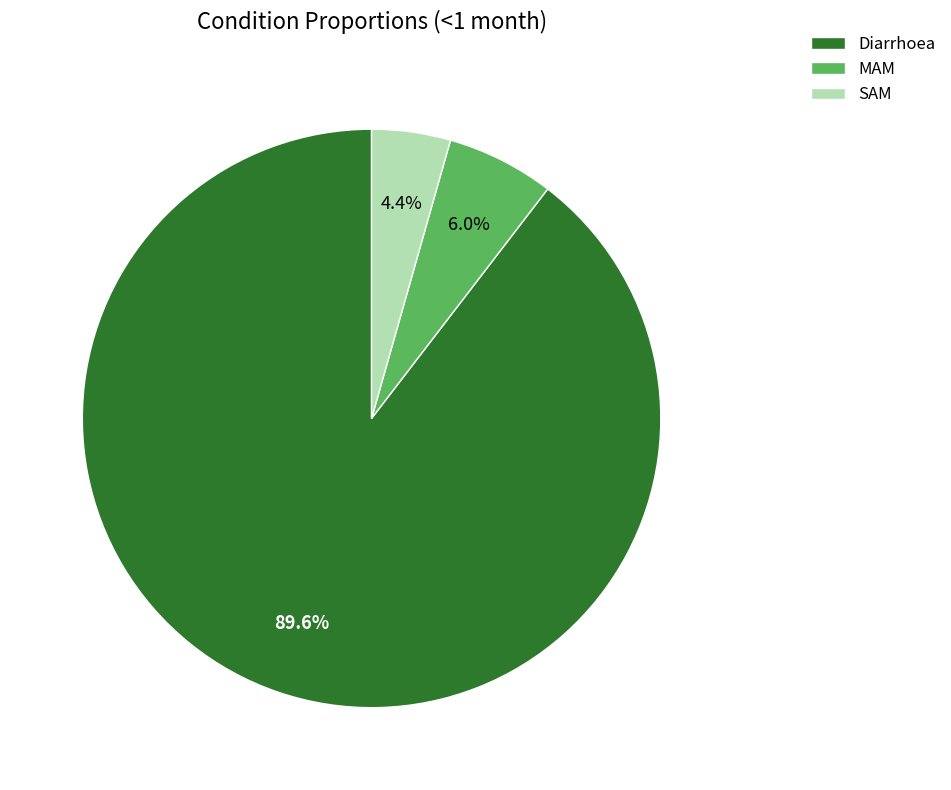

Does any single category account for the majority?

Yes